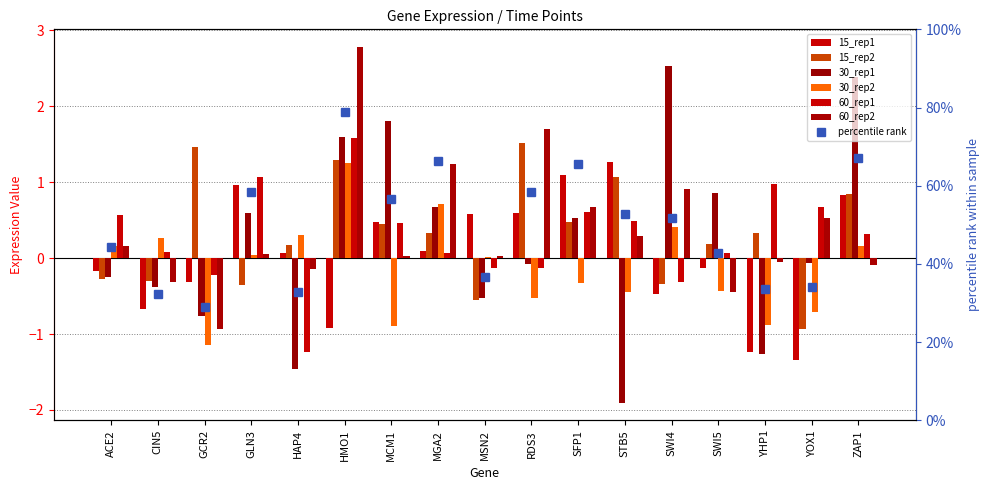

At how many categories does at least one series exceed 0?

17